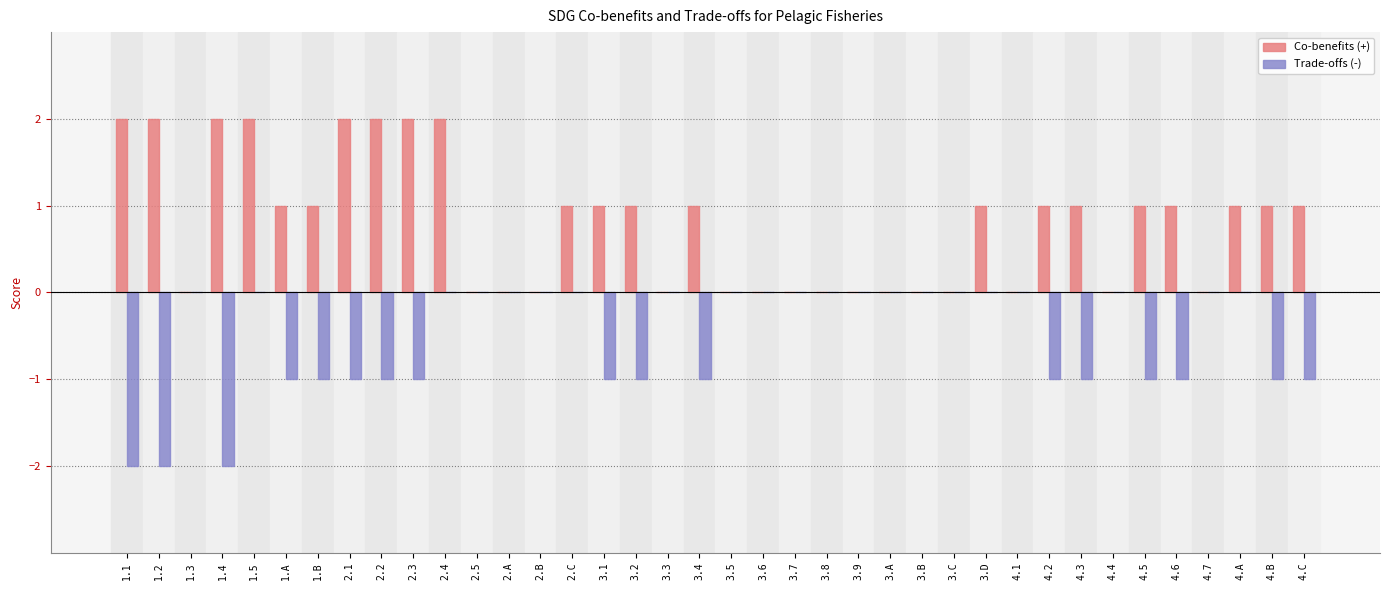

Are the bars horizontal?

No